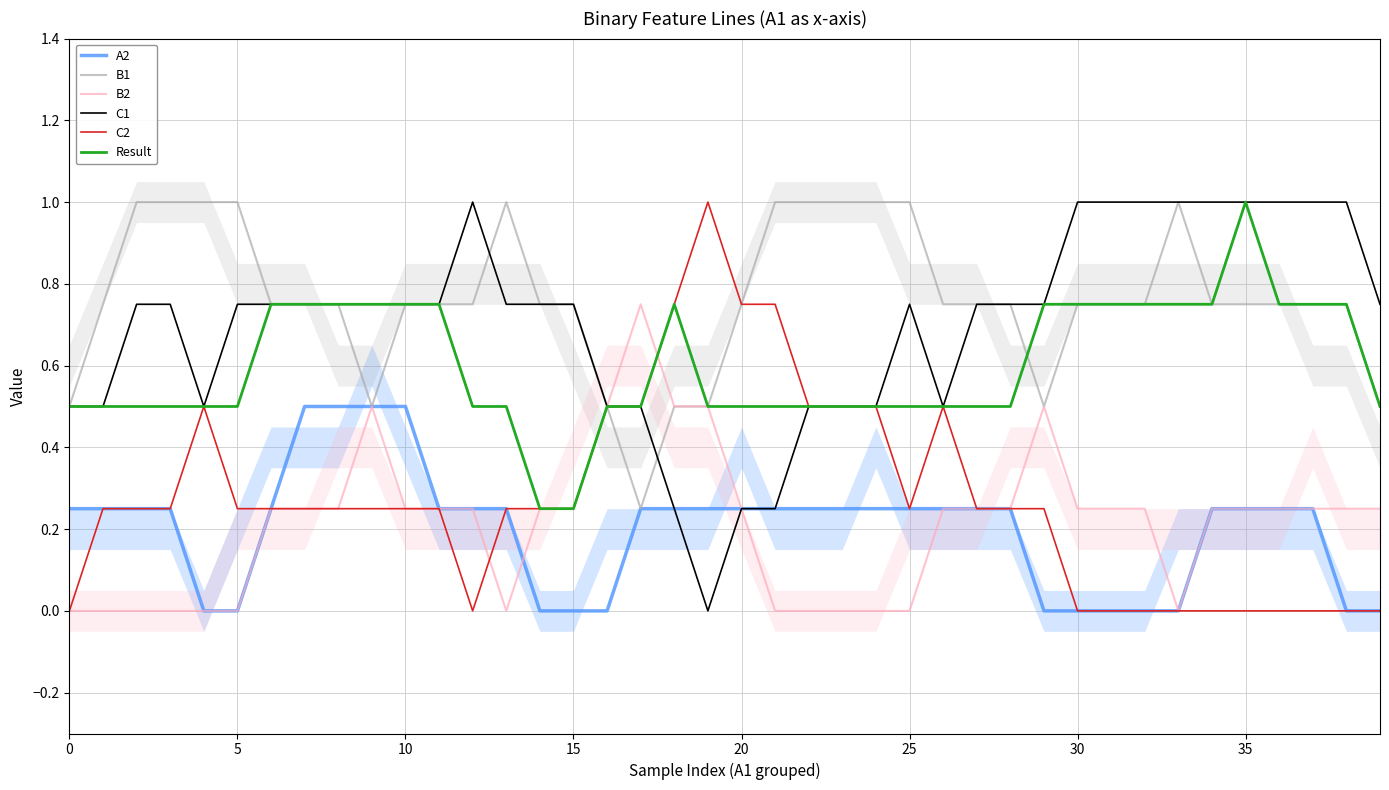

Is it true that A2 equals 0.5 at 10?

True